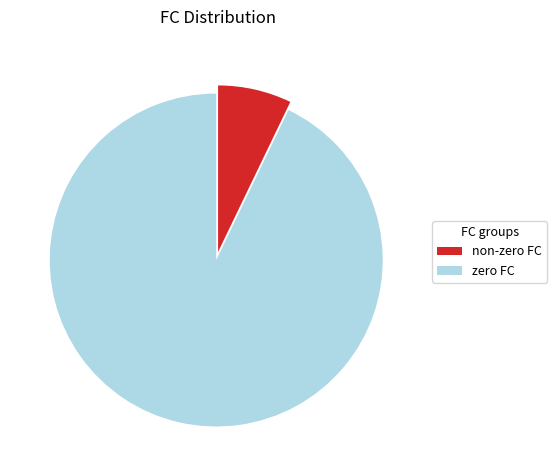

Is there any slice that represents more than half of the pie?

Yes